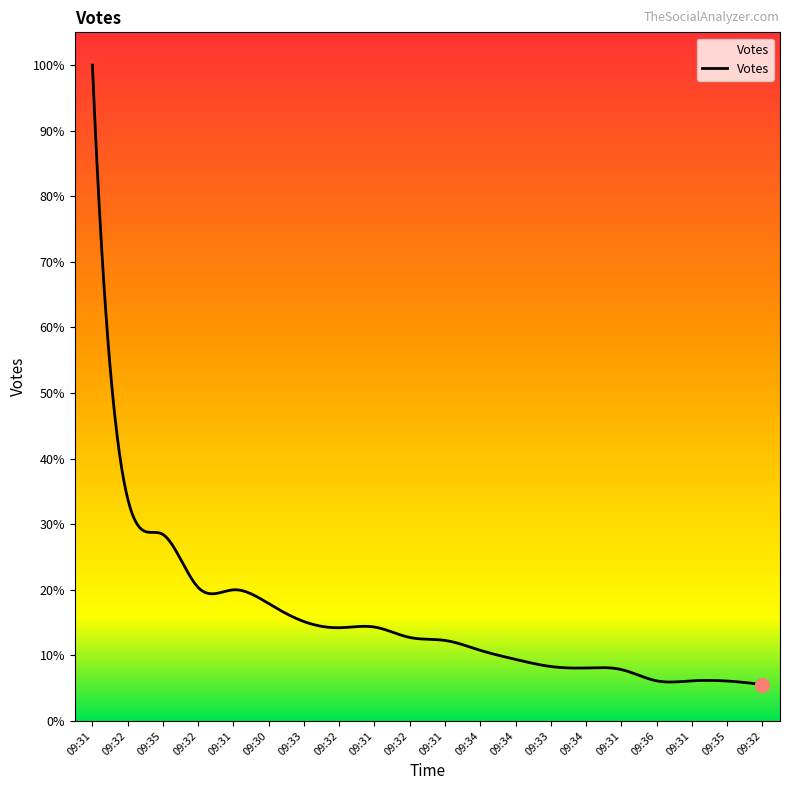

True or false: there are more than 1 points higher than both neighbors.

True